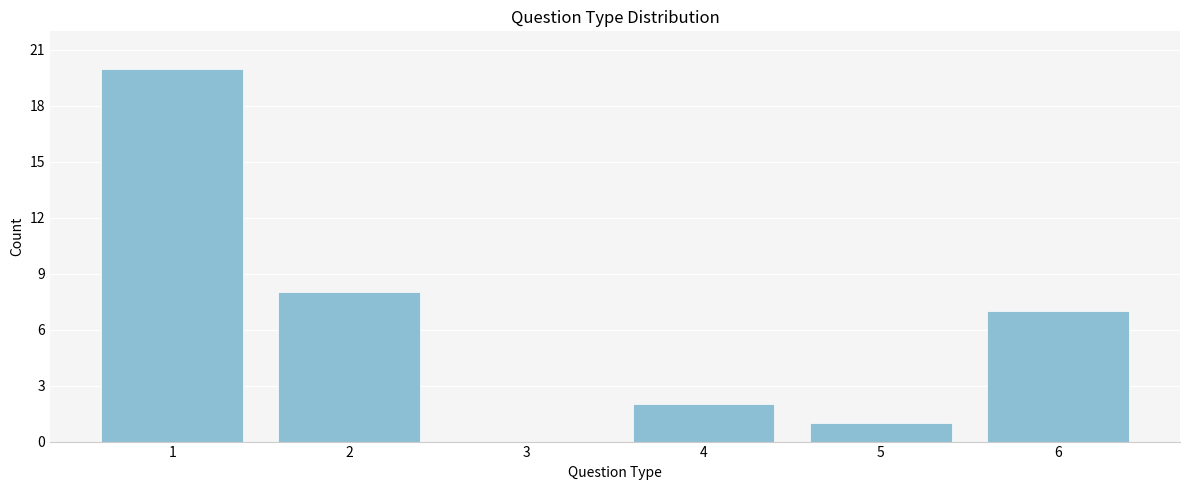

Reading right to left, list all the values displayed in this chart.

6=7	5=1	4=2	3=0	2=8	1=20